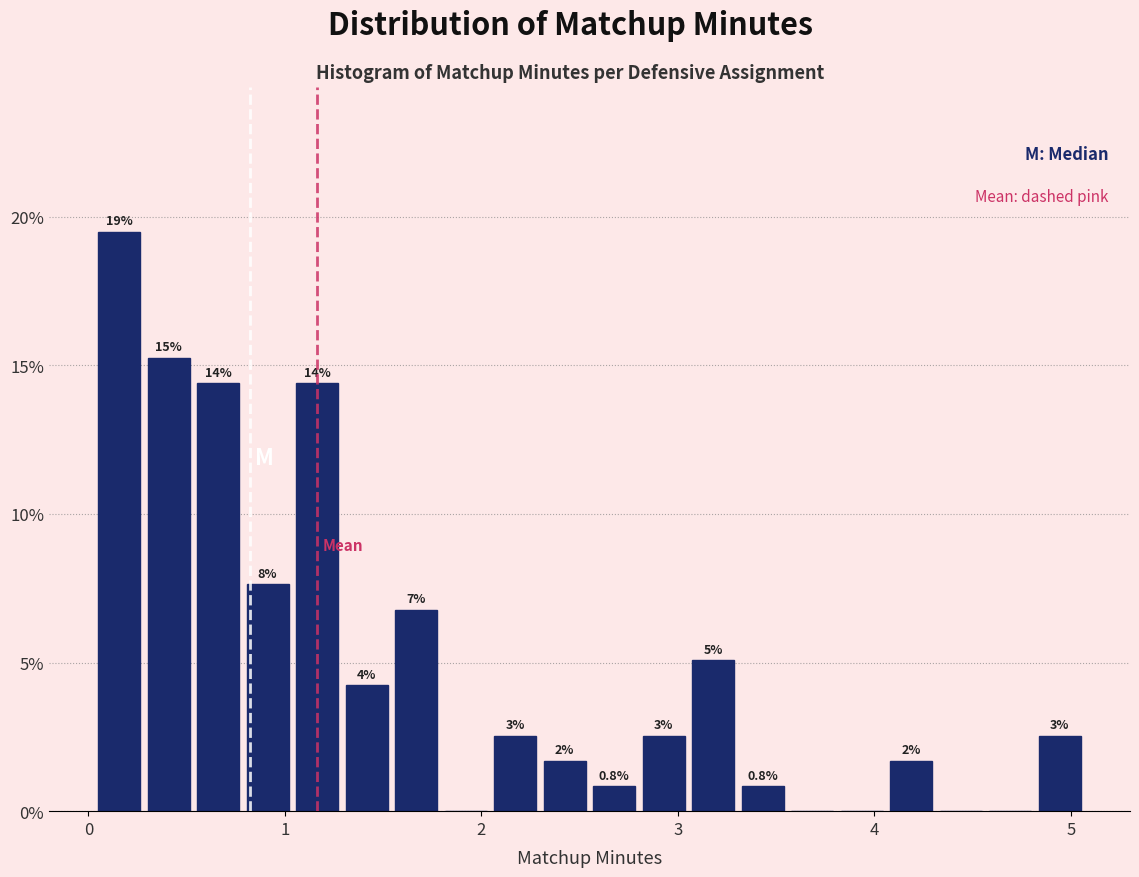

Around what value on the x-axis is the tallest bar? Give the approximate position of its centre, as read against the axis.

0.2